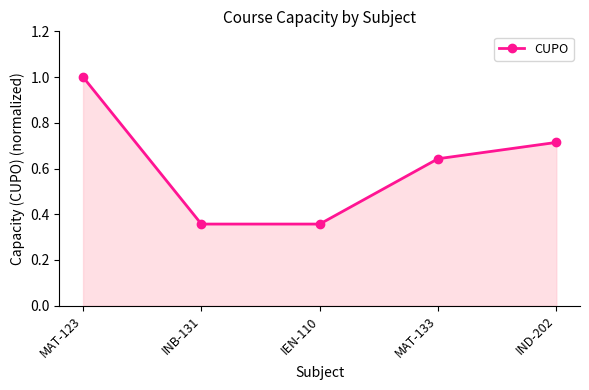

What is the sum of the values at IND-202 and MAT-133?

1.4